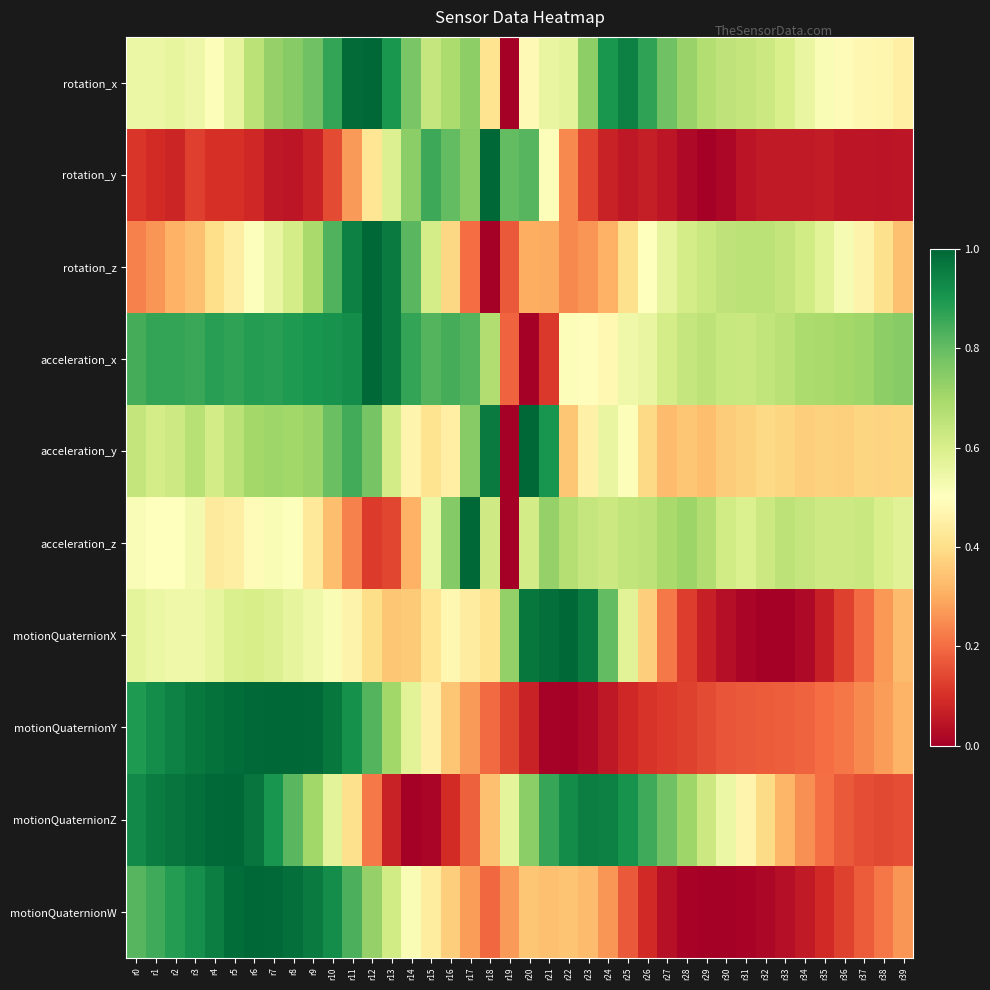

Reading right to left, what are all the values shown in this chart?

rotation_x: r39=0.5	r38=0.5	r37=0.5	r36=0.5	r35=0.5	r34=0.6	r33=0.6	r32=0.6	r31=0.6	r30=0.7	r29=0.7	r28=0.7	r27=0.8	r26=0.9	r25=0.9	r24=0.9	r23=0.7	r22=0.6	r21=0.6	r20=0.5	r19=0.0	r18=0.4	r17=0.7	r16=0.7	r15=0.6	r14=0.8	r13=0.9	r12=1.0	r11=1.0	r10=0.9	r9=0.8	r8=0.7	r7=0.7	r6=0.7	r5=0.6	r4=0.5	r3=0.5	r2=0.6	r1=0.5	r0=0.5
rotation_y: r39=0.0	r38=0.0	r37=0.1	r36=0.1	r35=0.1	r34=0.1	r33=0.1	r32=0.1	r31=0.0	r30=0.0	r29=0.0	r28=0.0	r27=0.1	r26=0.1	r25=0.1	r24=0.1	r23=0.1	r22=0.2	r21=0.5	r20=0.8	r19=0.8	r18=1.0	r17=0.7	r16=0.8	r15=0.9	r14=0.7	r13=0.6	r12=0.4	r11=0.3	r10=0.1	r9=0.1	r8=0.0	r7=0.1	r6=0.1	r5=0.1	r4=0.1	r3=0.1	r2=0.1	r1=0.1	r0=0.1
rotation_z: r39=0.3	r38=0.4	r37=0.5	r36=0.5	r35=0.6	r34=0.6	r33=0.6	r32=0.7	r31=0.7	r30=0.6	r29=0.6	r28=0.6	r27=0.6	r26=0.5	r25=0.4	r24=0.3	r23=0.3	r22=0.2	r21=0.3	r20=0.3	r19=0.2	r18=0.0	r17=0.2	r16=0.4	r15=0.6	r14=0.8	r13=1.0	r12=1.0	r11=0.9	r10=0.8	r9=0.7	r8=0.6	r7=0.6	r6=0.5	r5=0.4	r4=0.4	r3=0.3	r2=0.3	r1=0.3	r0=0.2
acceleration_x: r39=0.7	r38=0.7	r37=0.7	r36=0.7	r35=0.7	r34=0.7	r33=0.7	r32=0.6	r31=0.6	r30=0.6	r29=0.7	r28=0.6	r27=0.6	r26=0.6	r25=0.5	r24=0.5	r23=0.5	r22=0.5	r21=0.1	r20=0.0	r19=0.2	r18=0.7	r17=0.8	r16=0.8	r15=0.8	r14=0.9	r13=1.0	r12=1.0	r11=0.9	r10=0.9	r9=0.9	r8=0.9	r7=0.9	r6=0.9	r5=0.9	r4=0.9	r3=0.9	r2=0.9	r1=0.9	r0=0.8
acceleration_y: r39=0.4	r38=0.4	r37=0.4	r36=0.4	r35=0.4	r34=0.4	r33=0.4	r32=0.4	r31=0.4	r30=0.4	r29=0.3	r28=0.4	r27=0.3	r26=0.4	r25=0.5	r24=0.6	r23=0.5	r22=0.3	r21=0.9	r20=1.0	r19=0.0	r18=1.0	r17=0.7	r16=0.5	r15=0.4	r14=0.5	r13=0.6	r12=0.8	r11=0.8	r10=0.8	r9=0.7	r8=0.7	r7=0.7	r6=0.7	r5=0.7	r4=0.6	r3=0.7	r2=0.6	r1=0.6	r0=0.6
acceleration_z: r39=0.6	r38=0.6	r37=0.6	r36=0.6	r35=0.6	r34=0.6	r33=0.7	r32=0.6	r31=0.6	r30=0.6	r29=0.7	r28=0.7	r27=0.7	r26=0.7	r25=0.6	r24=0.6	r23=0.6	r22=0.7	r21=0.7	r20=0.6	r19=0.0	r18=0.6	r17=1.0	r16=0.8	r15=0.5	r14=0.3	r13=0.1	r12=0.1	r11=0.2	r10=0.3	r9=0.4	r8=0.5	r7=0.5	r6=0.5	r5=0.4	r4=0.4	r3=0.5	r2=0.5	r1=0.5	r0=0.5
motionQuaternionX: r39=0.3	r38=0.3	r37=0.2	r36=0.1	r35=0.1	r34=0.0	r33=0.0	r32=0.0	r31=0.0	r30=0.0	r29=0.1	r28=0.1	r27=0.2	r26=0.4	r25=0.6	r24=0.8	r23=1.0	r22=1.0	r21=1.0	r20=1.0	r19=0.7	r18=0.4	r17=0.4	r16=0.5	r15=0.4	r14=0.4	r13=0.3	r12=0.4	r11=0.5	r10=0.5	r9=0.5	r8=0.6	r7=0.6	r6=0.6	r5=0.6	r4=0.6	r3=0.5	r2=0.5	r1=0.6	r0=0.6
motionQuaternionY: r39=0.3	r38=0.3	r37=0.2	r36=0.2	r35=0.2	r34=0.2	r33=0.2	r32=0.2	r31=0.2	r30=0.2	r29=0.1	r28=0.1	r27=0.1	r26=0.1	r25=0.1	r24=0.1	r23=0.0	r22=0.0	r21=0.0	r20=0.1	r19=0.1	r18=0.2	r17=0.3	r16=0.3	r15=0.5	r14=0.6	r13=0.7	r12=0.8	r11=0.9	r10=1.0	r9=1.0	r8=1.0	r7=1.0	r6=1.0	r5=1.0	r4=1.0	r3=1.0	r2=0.9	r1=0.9	r0=0.9
motionQuaternionZ: r39=0.1	r38=0.1	r37=0.1	r36=0.2	r35=0.2	r34=0.3	r33=0.3	r32=0.4	r31=0.5	r30=0.5	r29=0.6	r28=0.7	r27=0.8	r26=0.9	r25=0.9	r24=0.9	r23=1.0	r22=0.9	r21=0.9	r20=0.7	r19=0.6	r18=0.3	r17=0.2	r16=0.1	r15=0.0	r14=0.0	r13=0.1	r12=0.2	r11=0.4	r10=0.6	r9=0.7	r8=0.8	r7=0.9	r6=1.0	r5=1.0	r4=1.0	r3=1.0	r2=1.0	r1=1.0	r0=0.9
motionQuaternionW: r39=0.3	r38=0.2	r37=0.2	r36=0.1	r35=0.1	r34=0.1	r33=0.0	r32=0.0	r31=0.0	r30=0.0	r29=0.0	r28=0.0	r27=0.0	r26=0.1	r25=0.2	r24=0.3	r23=0.3	r22=0.3	r21=0.3	r20=0.4	r19=0.3	r18=0.2	r17=0.3	r16=0.4	r15=0.4	r14=0.5	r13=0.6	r12=0.7	r11=0.8	r10=0.9	r9=1.0	r8=1.0	r7=1.0	r6=1.0	r5=1.0	r4=1.0	r3=0.9	r2=0.9	r1=0.9	r0=0.8